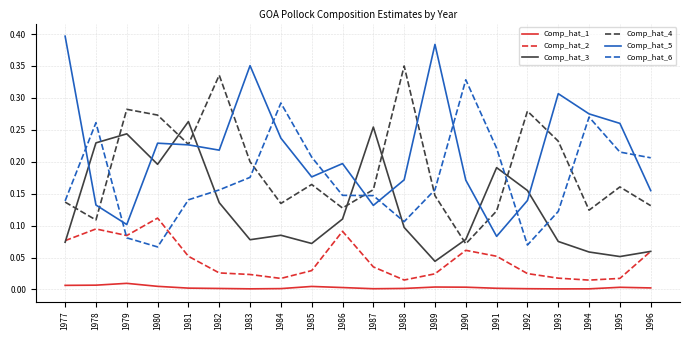

Is the value of Comp_hat_3 at 1979 greater than the value of Comp_hat_5 at 1993?

No